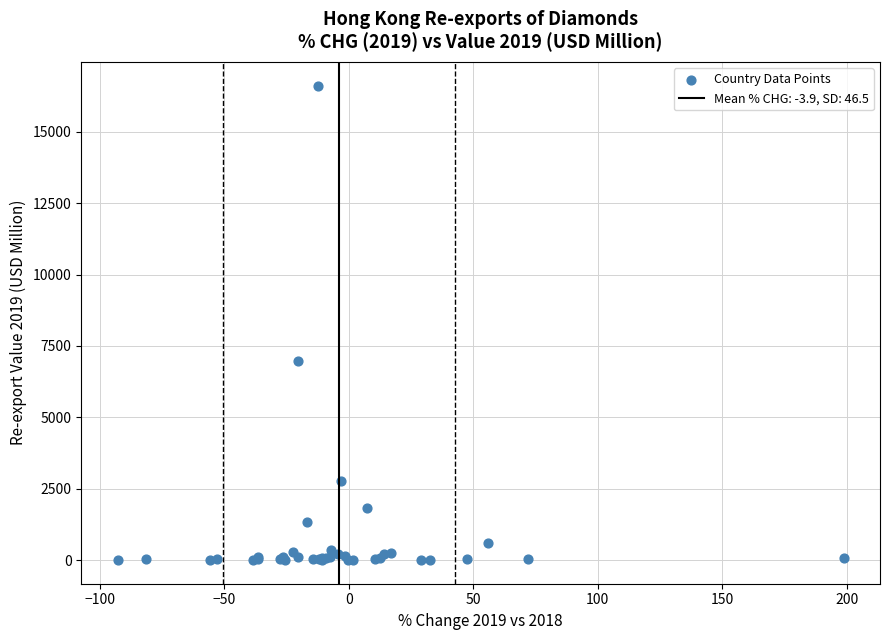

What Y value in the scatter plot is closest to 8311?

6957.5